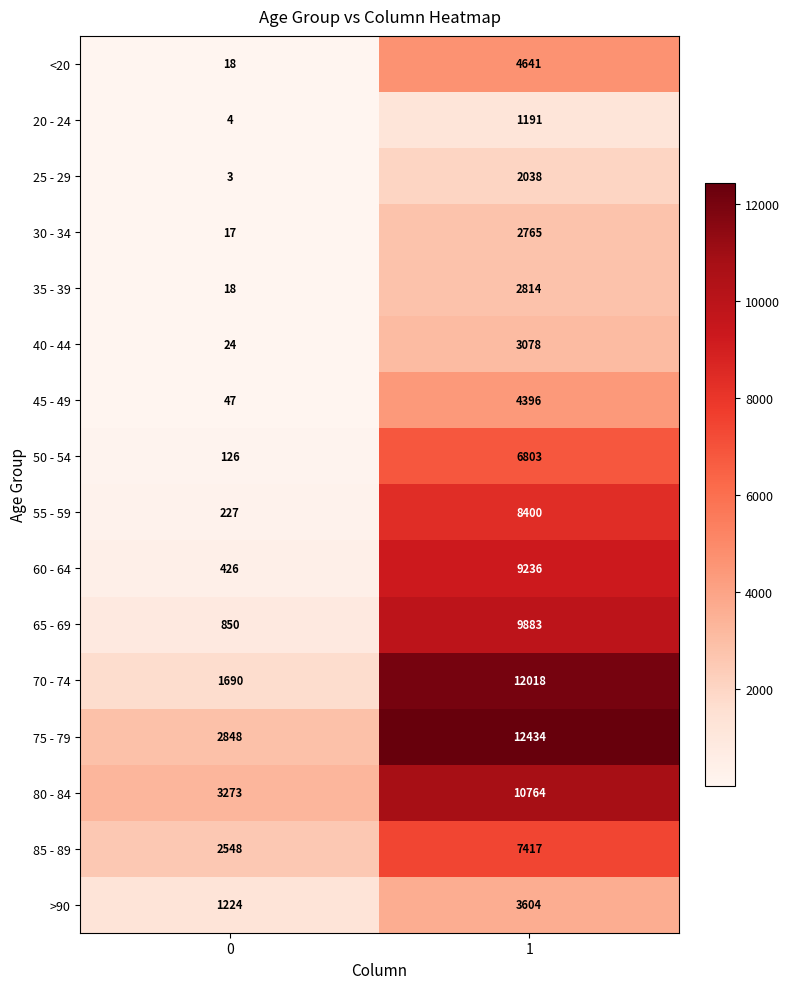

What is the total value across all series at 0?

13343